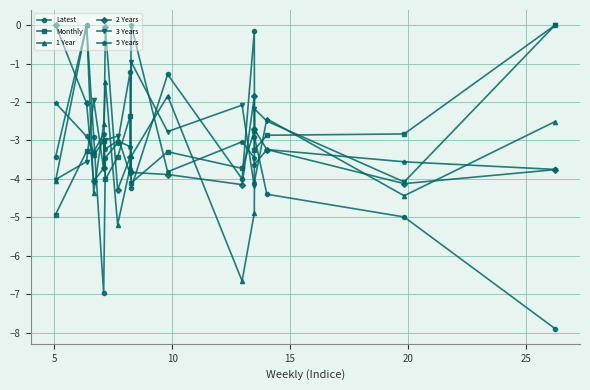

What is the sum of all 1 Year values?

-51.6